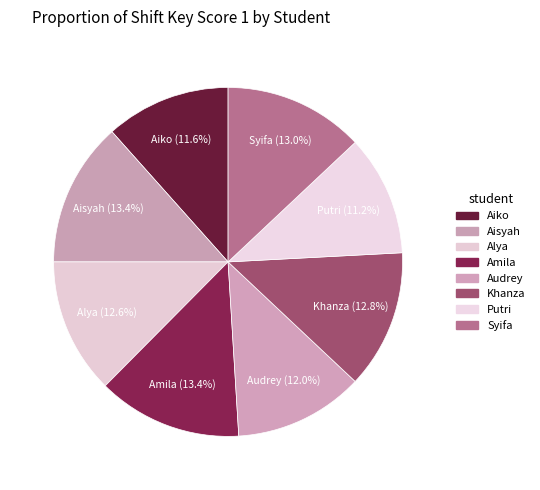

Does Alya represent more than half of the total?

No